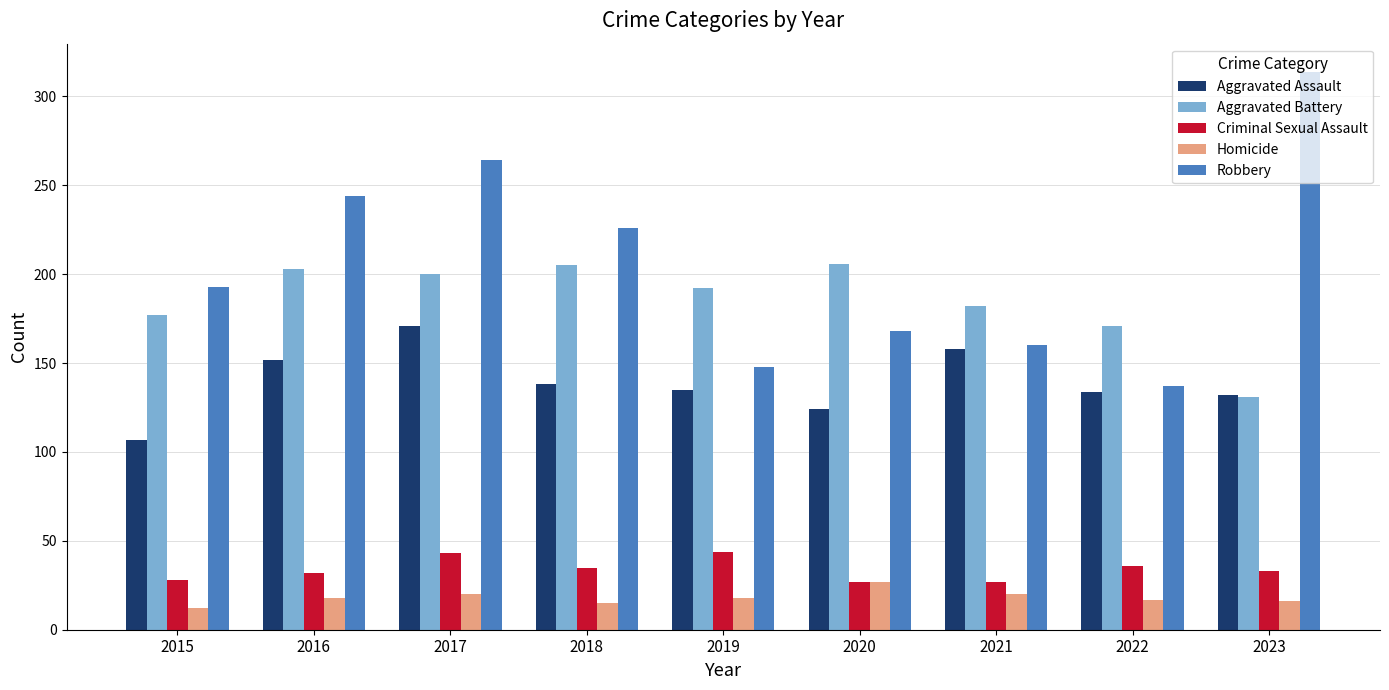

What is the minimum value shown in the chart?

12